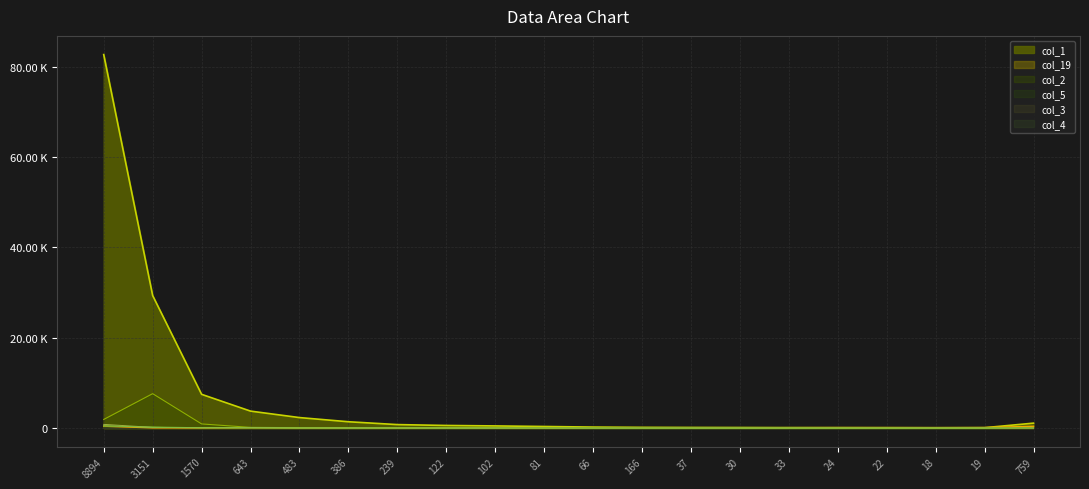

How many lines are shown in the chart?

6